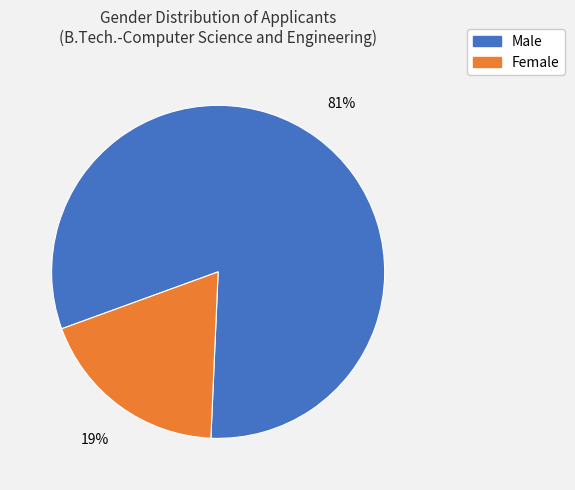

How many segments does this pie chart have?

2